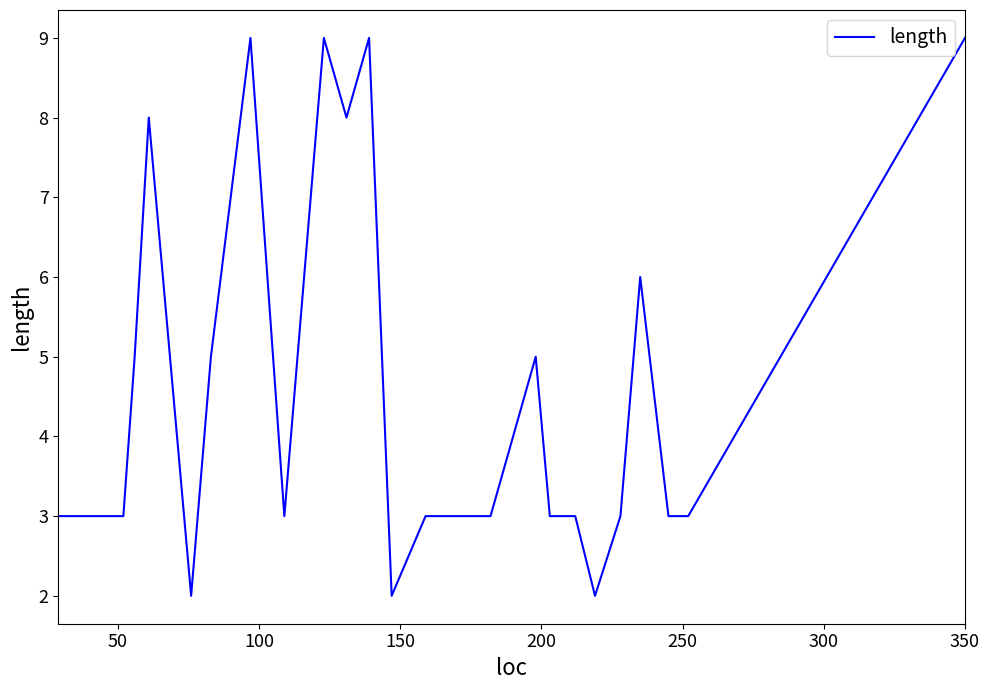

What is the difference between the values at 13 and 20?

3